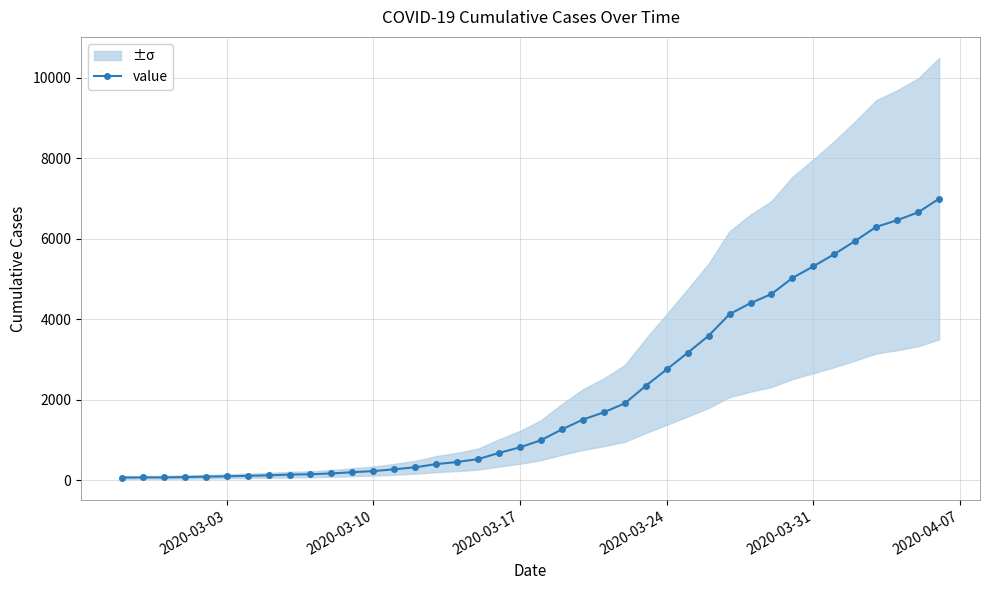

What is the value of the 34th point from the left?

5314